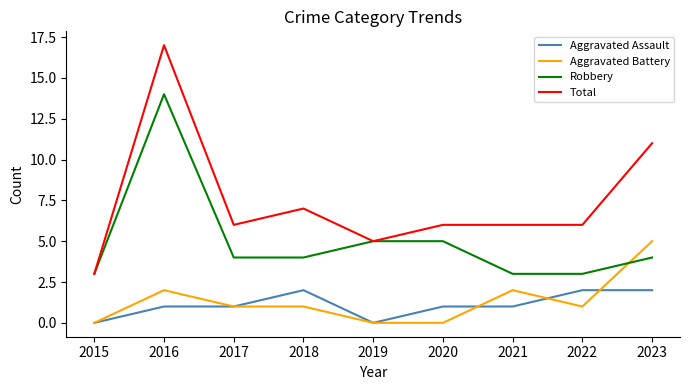

At which category does Total reach its first local valley?

2017